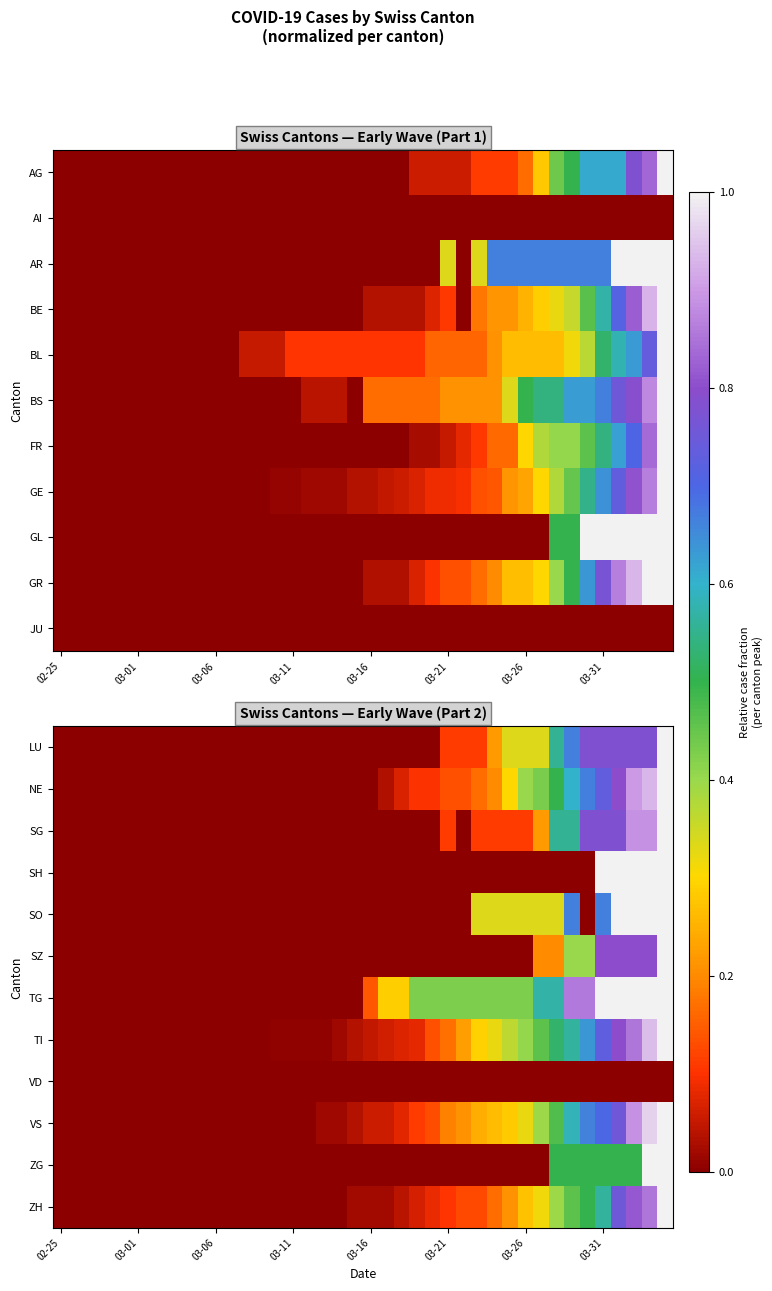

What is the difference between the highest and lowest values at 22?

0.3